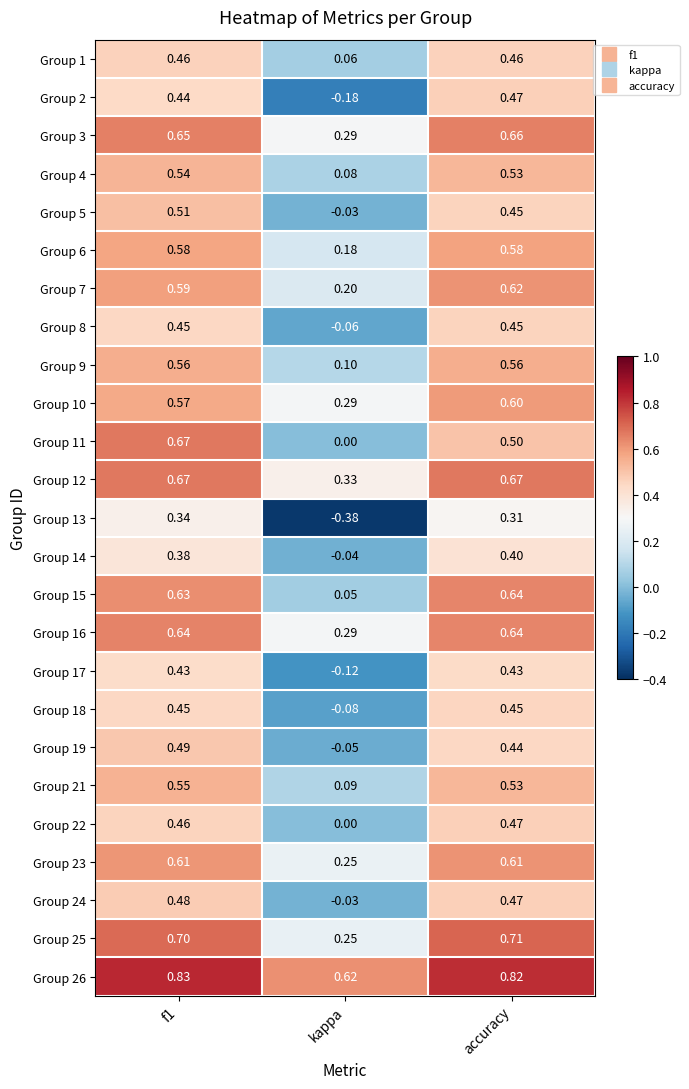

Which category has the lowest value across all series?

kappa